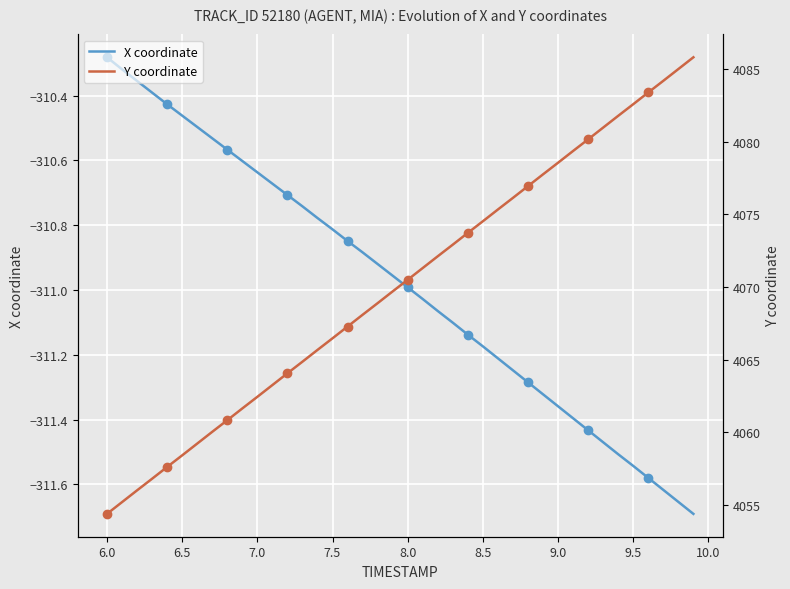

Which series has the widest spread of values?

Y